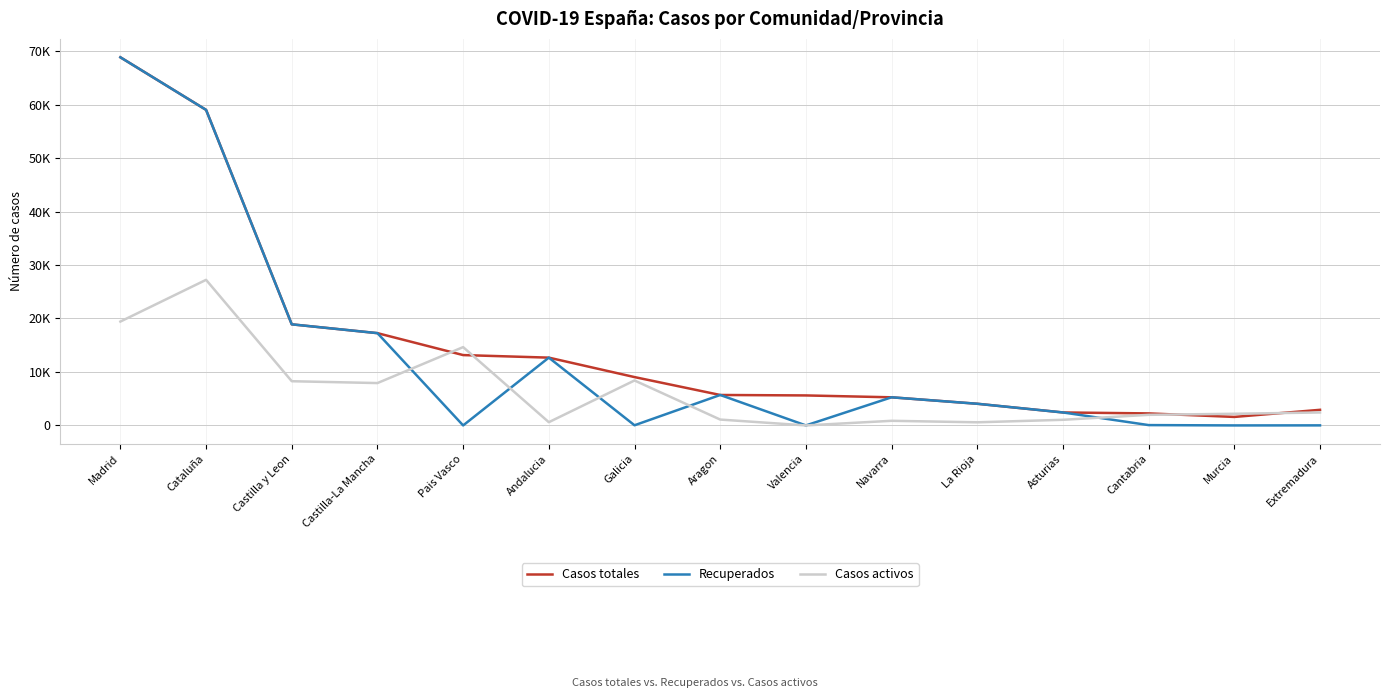

What value does the Casos totales series have at La Rioja, to the nearest 10?

4050